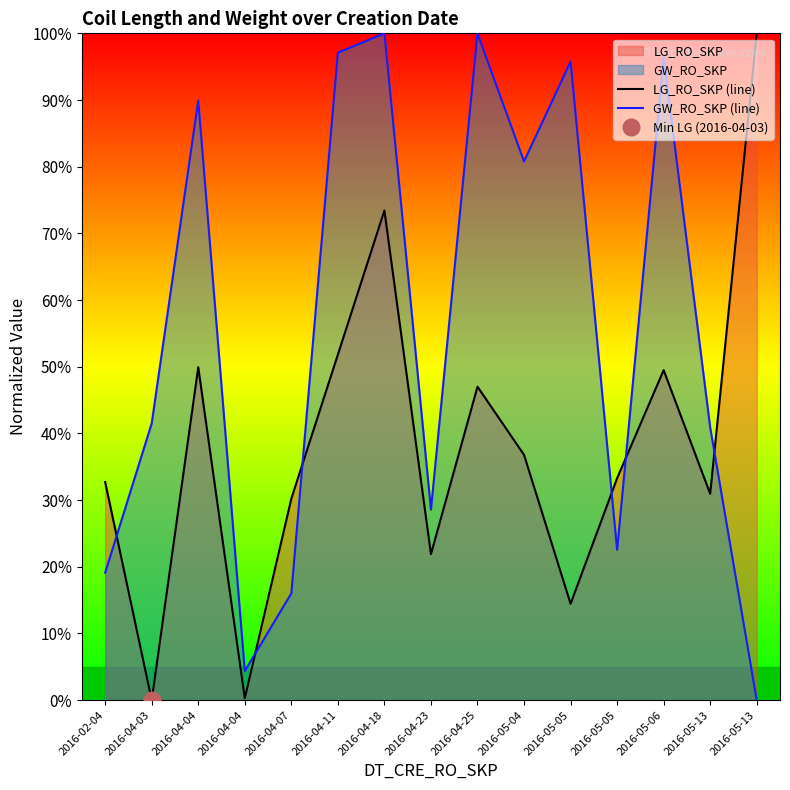

How many interior local valleys does the LG_RO_SKP (line) series have?

5